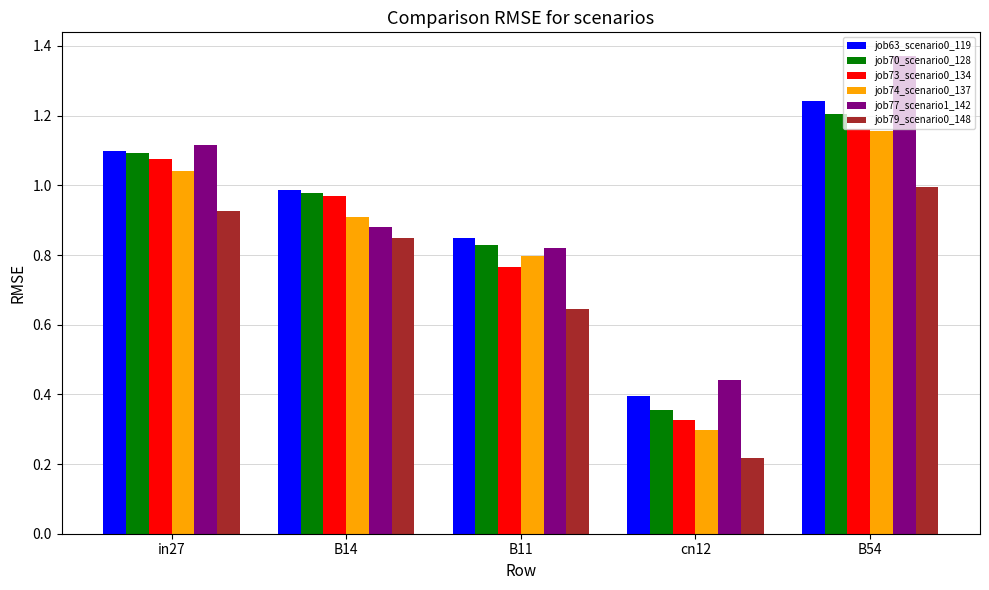

Which series has the largest total across all categories?

job77_scenario1_142